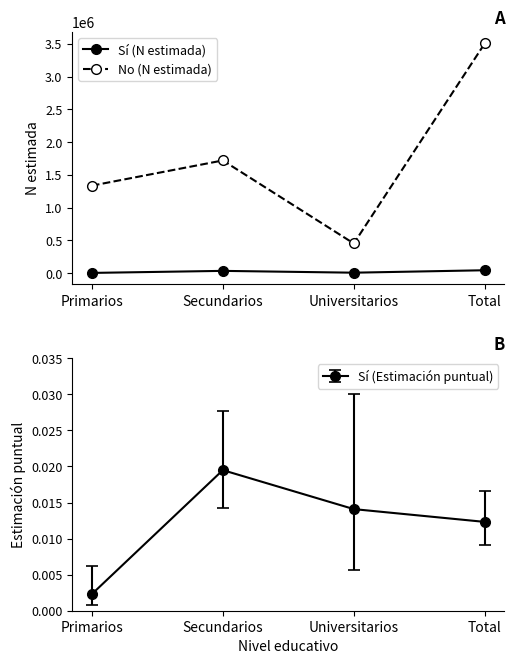

True or false: Sí (N estimada) and No (N estimada) intersect in this chart.

False